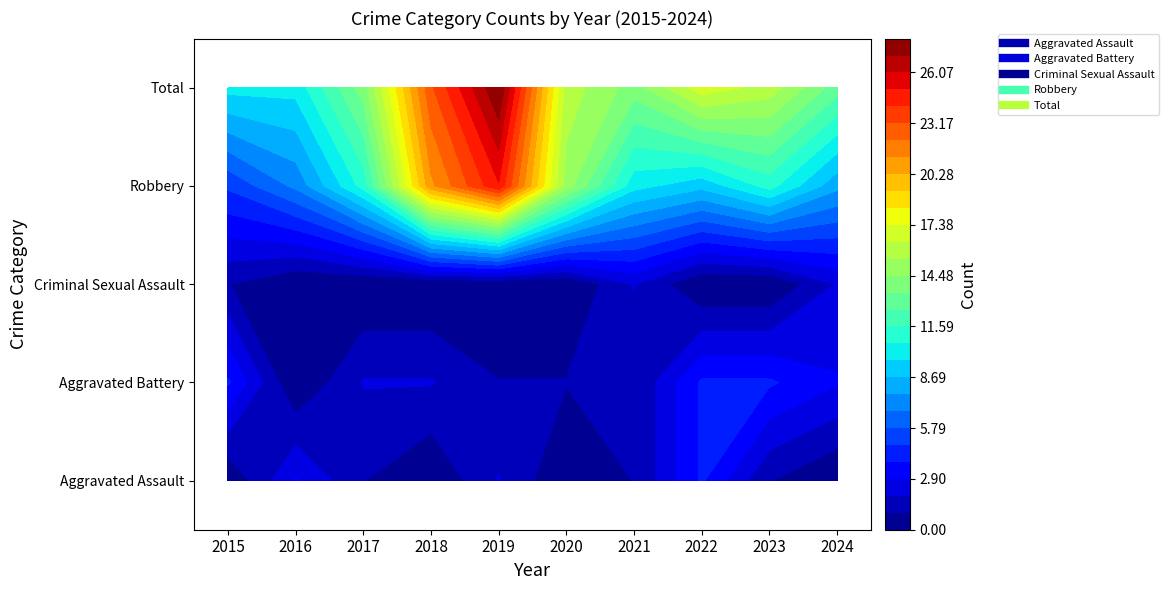

How many data points in Criminal Sexual Assault are above 0?

3